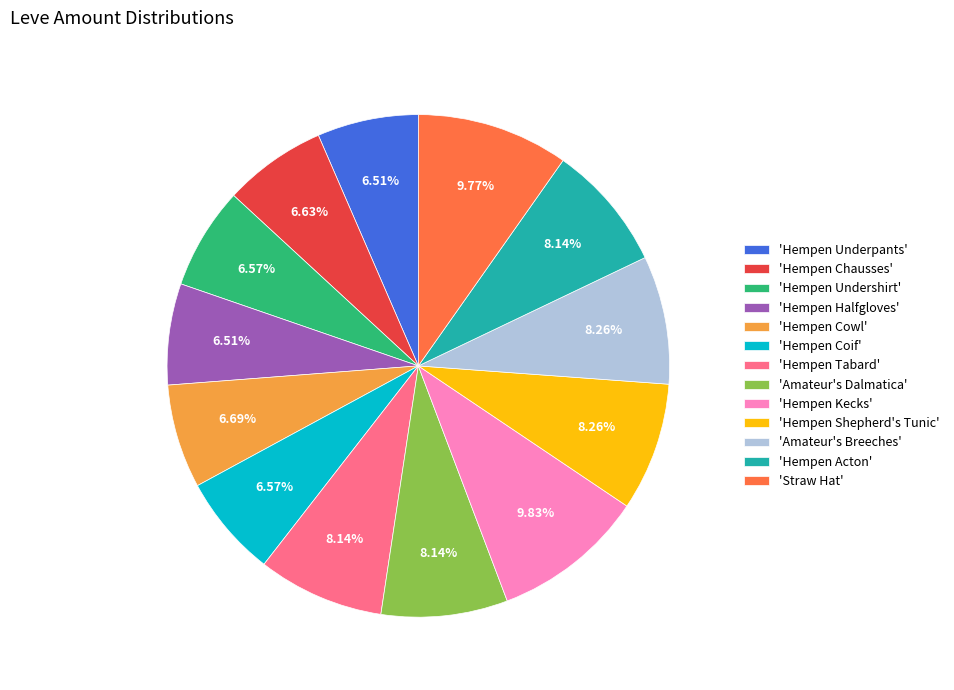

How many slices are in this pie chart?

13